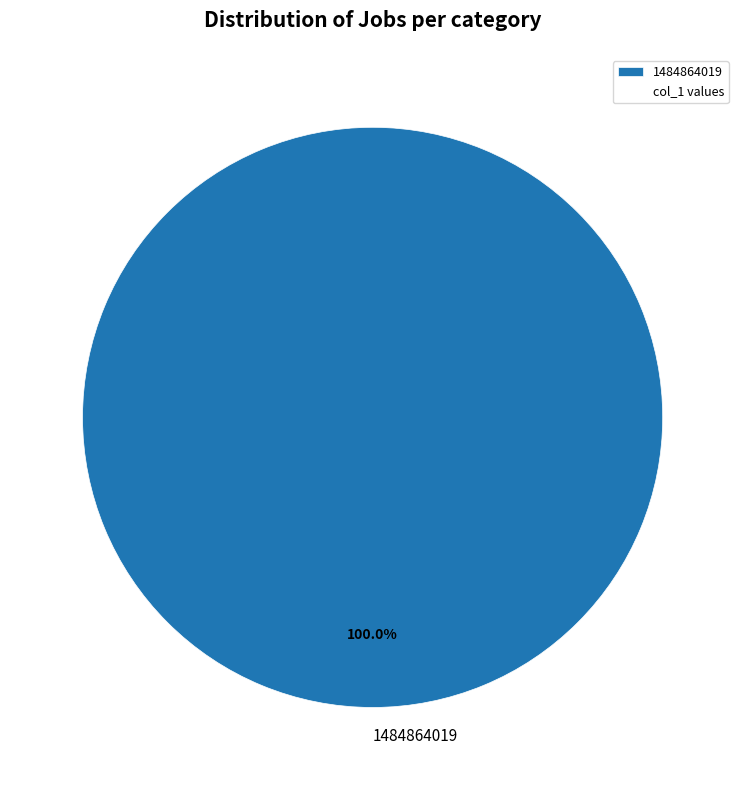

Does 1484864019 account for over 50% of the chart?

Yes